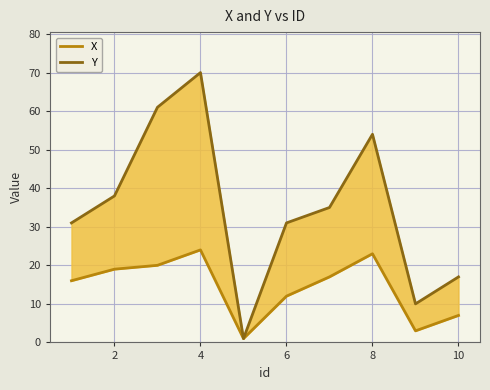

What is the value of the X point at the 1st from the left?

16